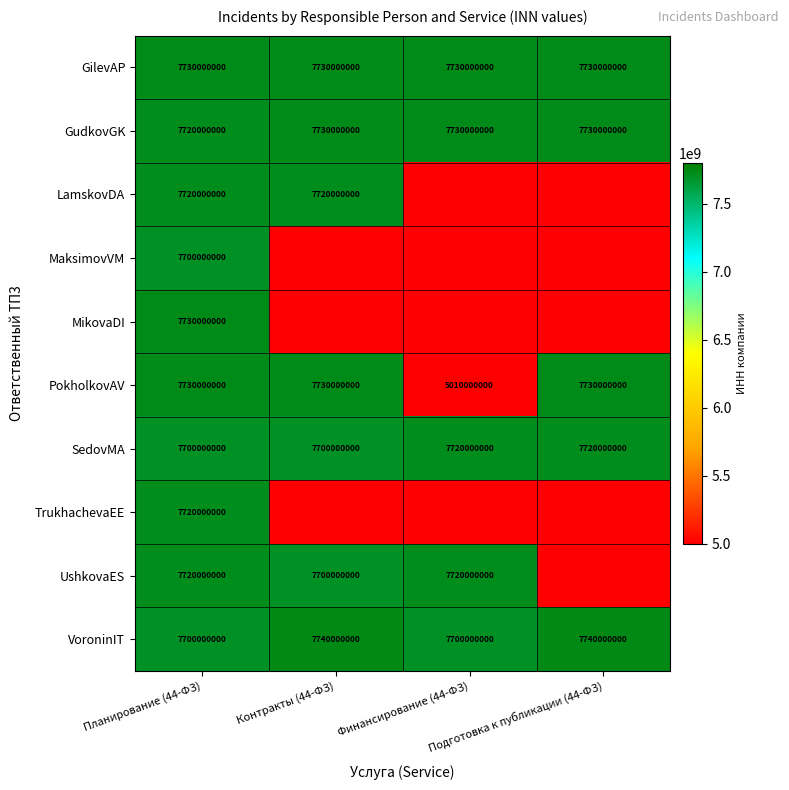

How many values in the VoroninIT series are below 7740000000?

2